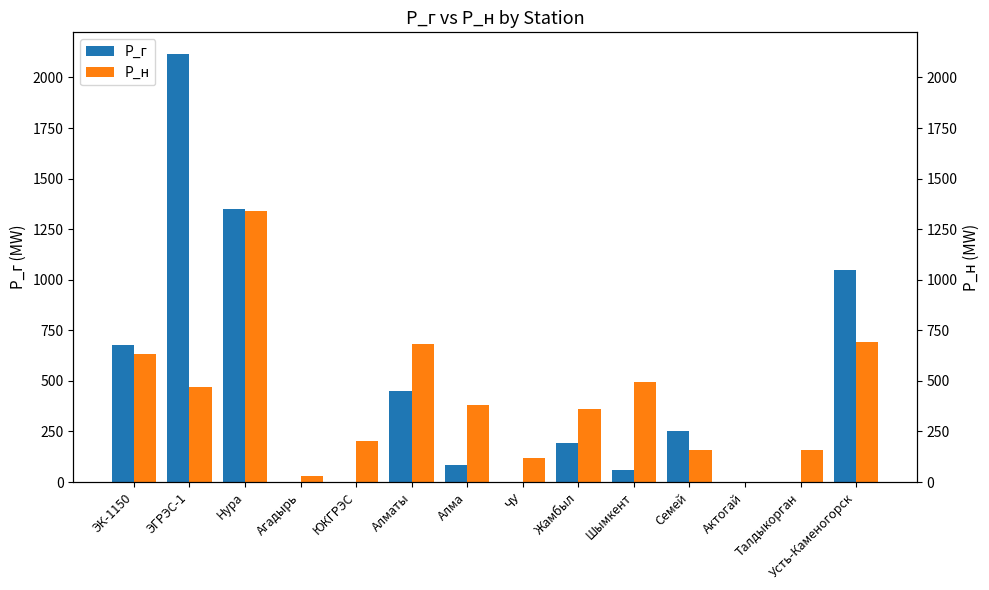

What is the difference between the P_н values at Нура and Алма?

960